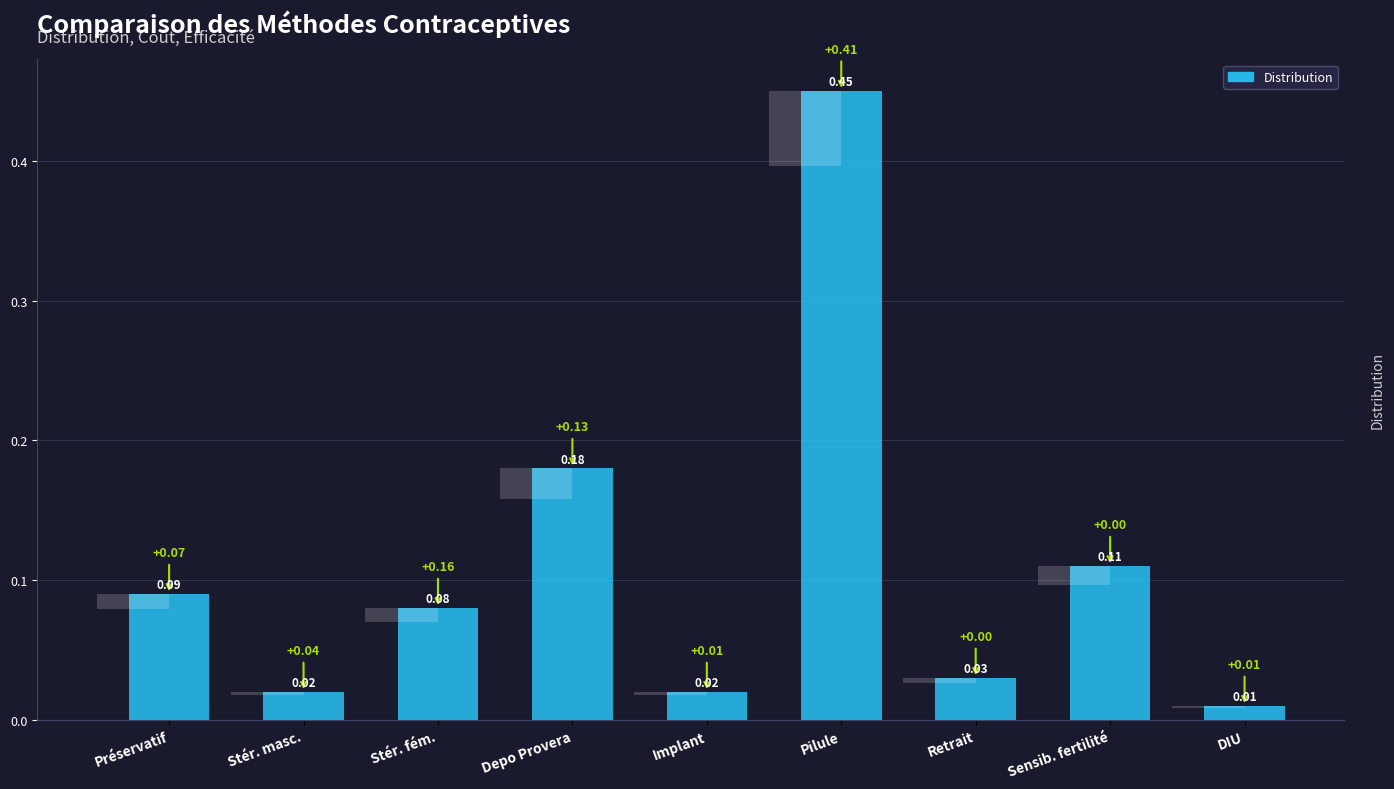

What is the change in value from Sensib. fertilité to DIU?

-0.1